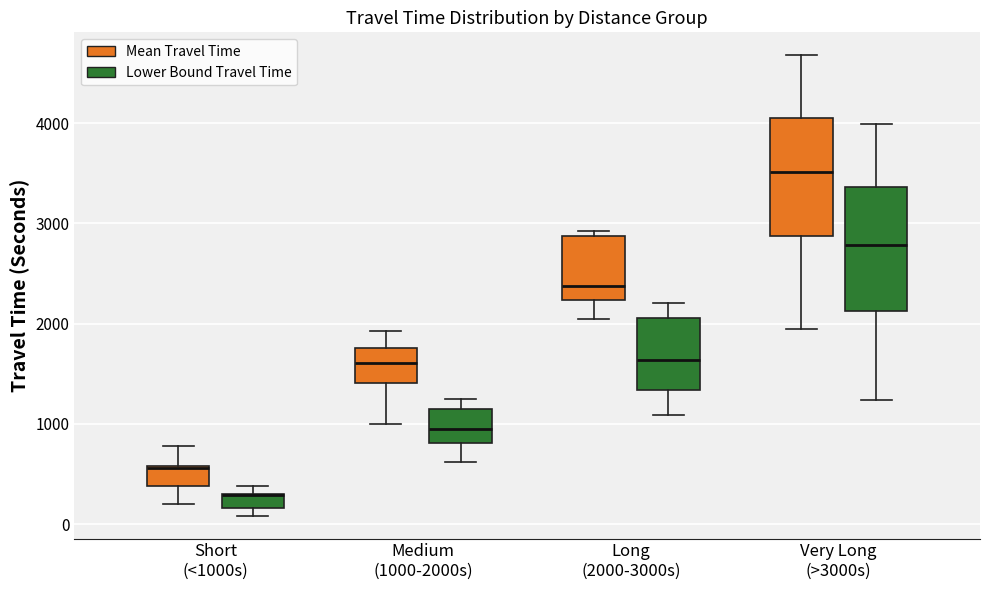

Where does the lower whisker of the box for Medium (1000-2000s) (Mean Travel Time) end on the y-axis? The values are not printed on the chart, so give them approximately, as read against the axis.

1000